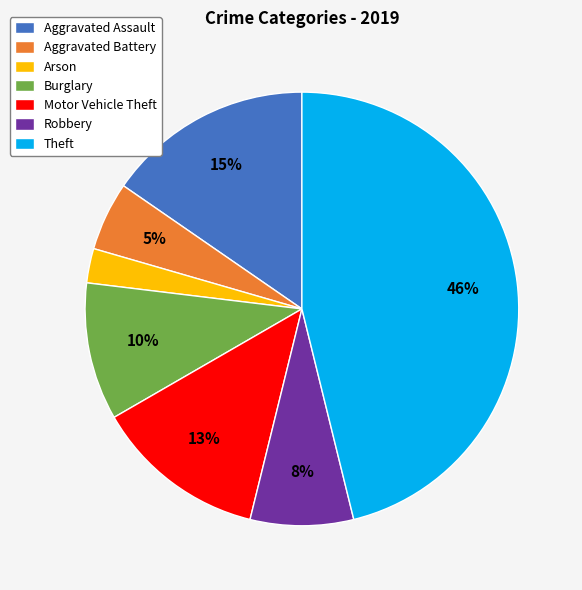

How many slices are in this pie chart?

7